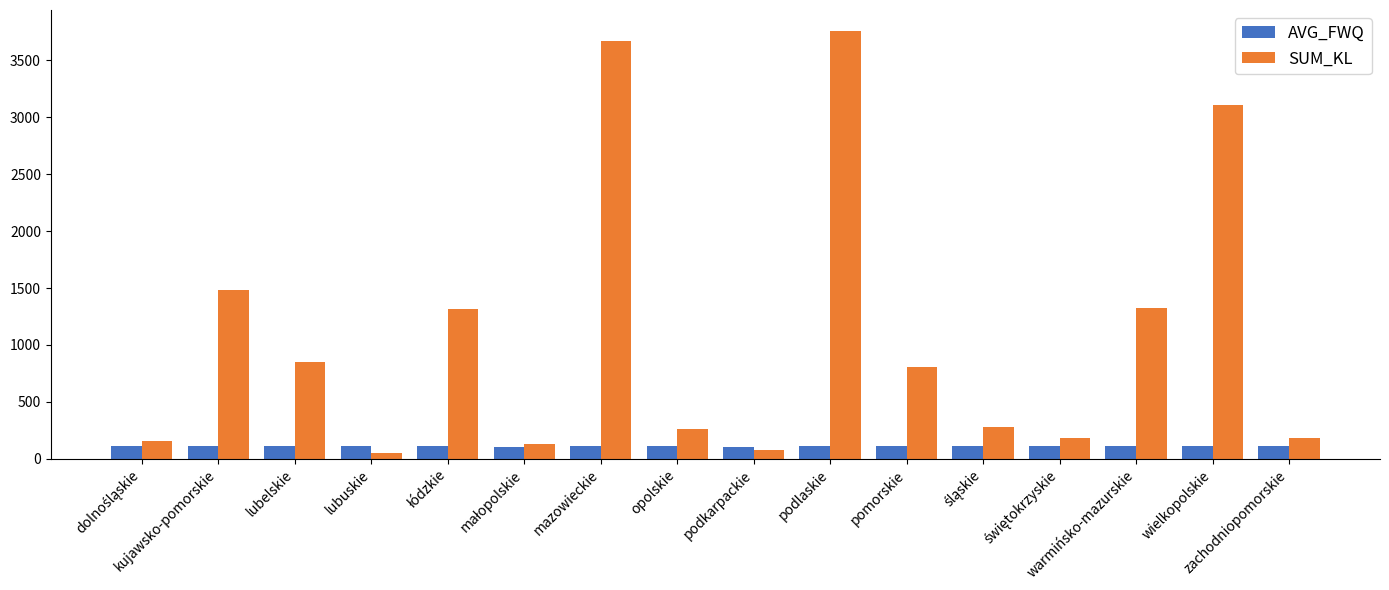

List the series in order of their overall mean, lowest first.

AVG_FWQ, SUM_KL